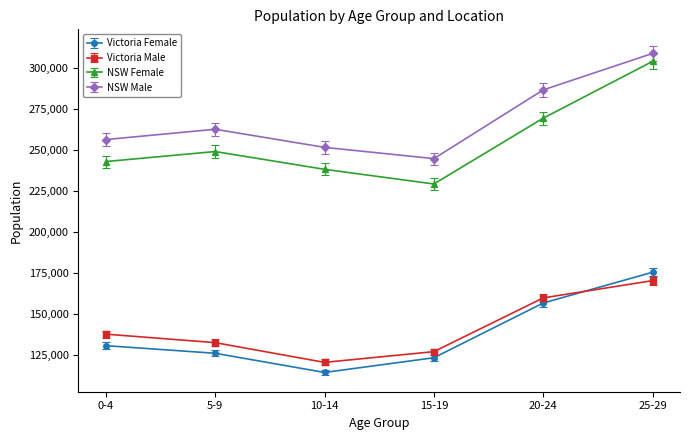

What are all the series names shown in the legend?

Victoria Female, Victoria Male, NSW Female, NSW Male